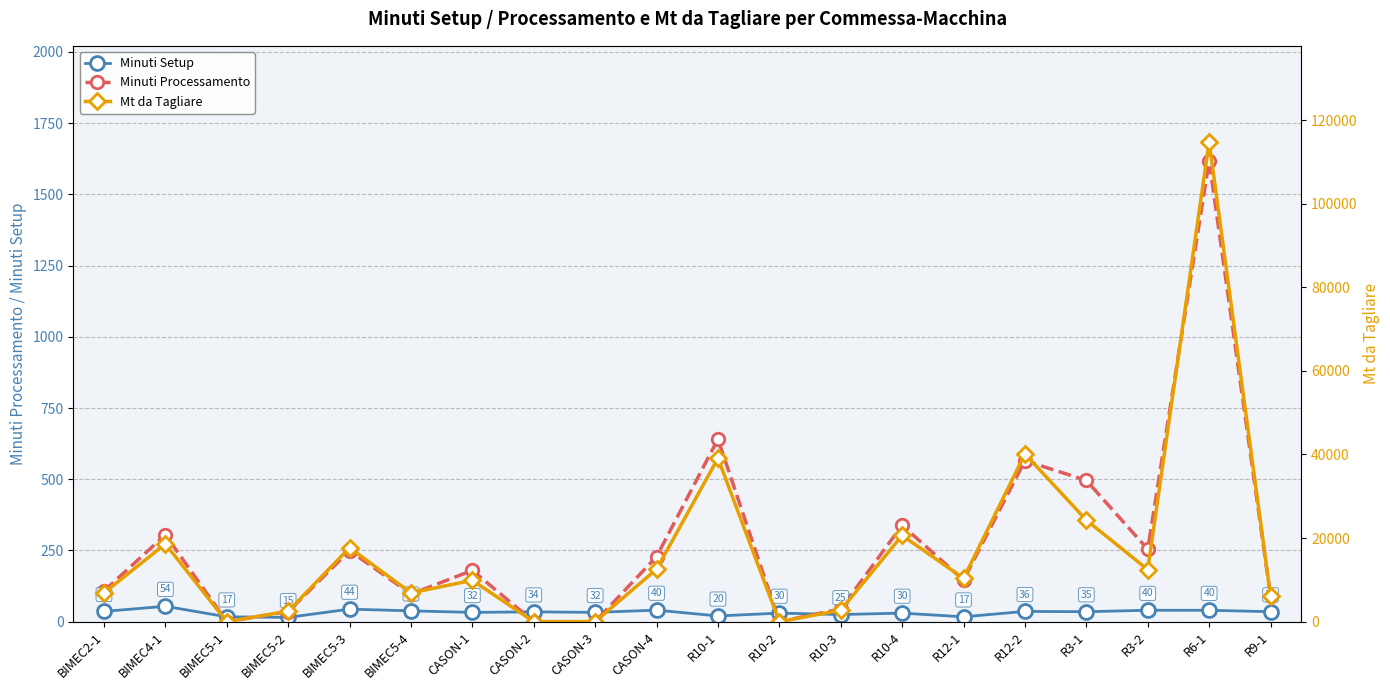

Where is the first local maximum for Mt da Tagliare?

BIMEC4-1